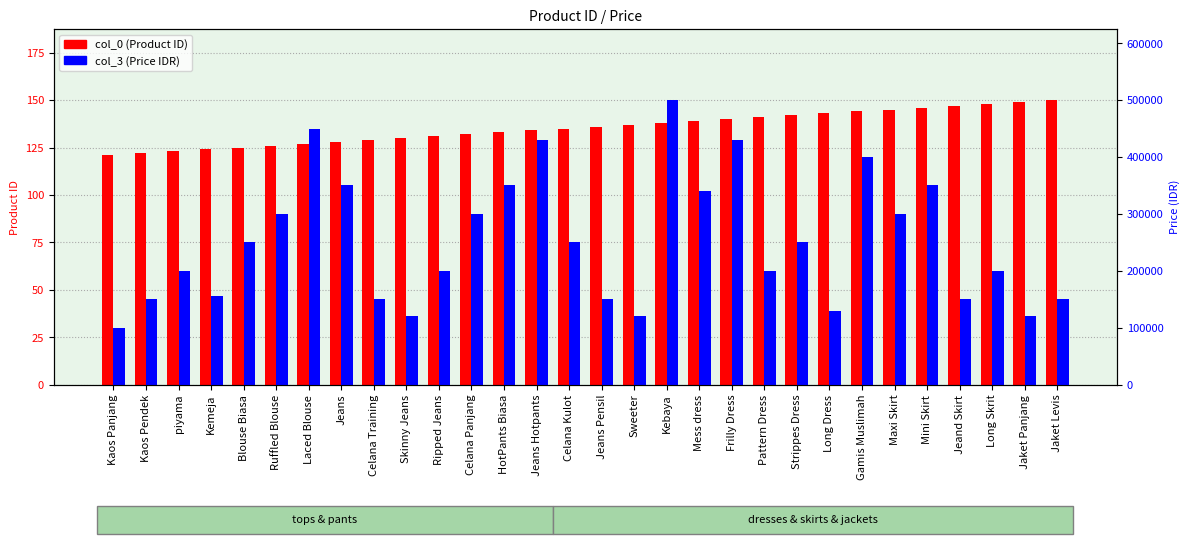

What is the label of the 4th bar from the left?

Kemeja